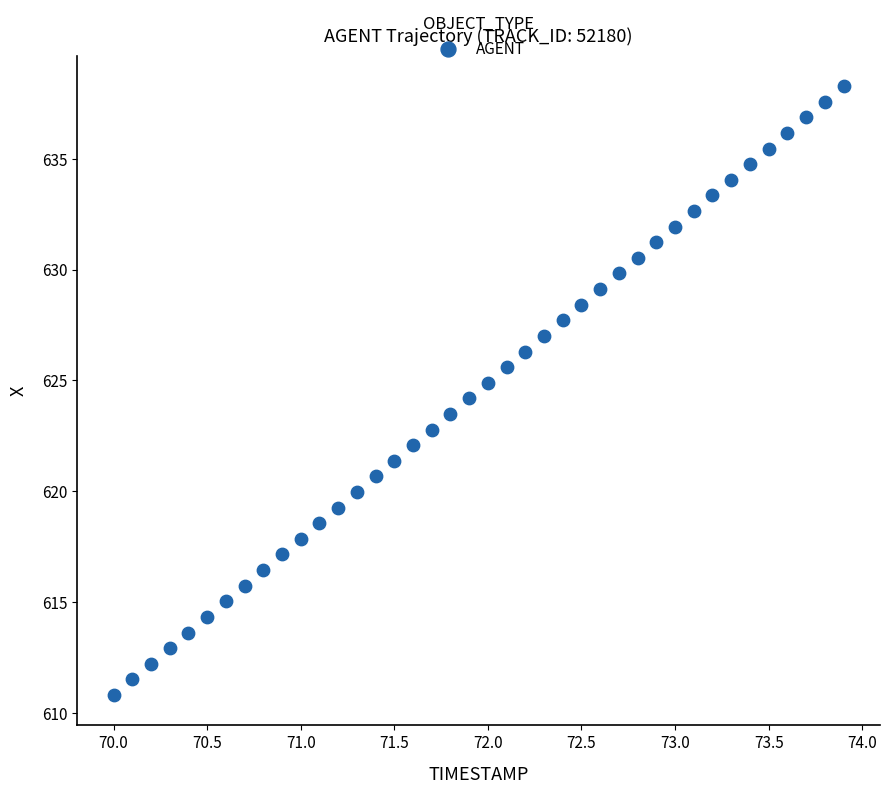

What is the range of Y values (max minus min)?

27.5